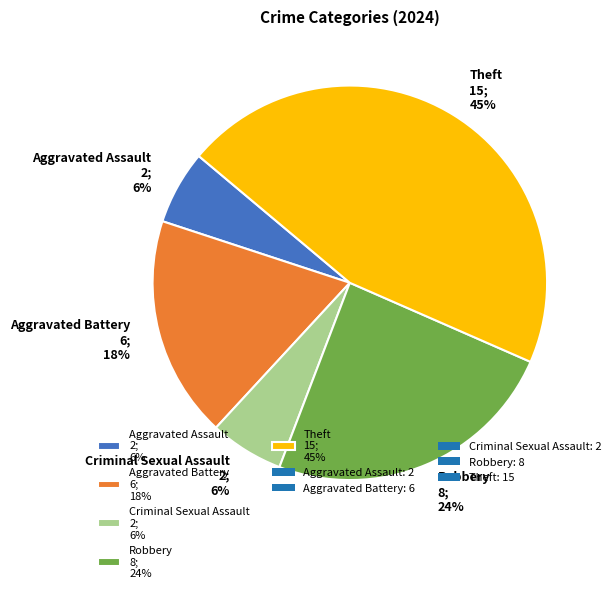

To the nearest percent, what is the difference between the largest and smallest slice percentages?

39%